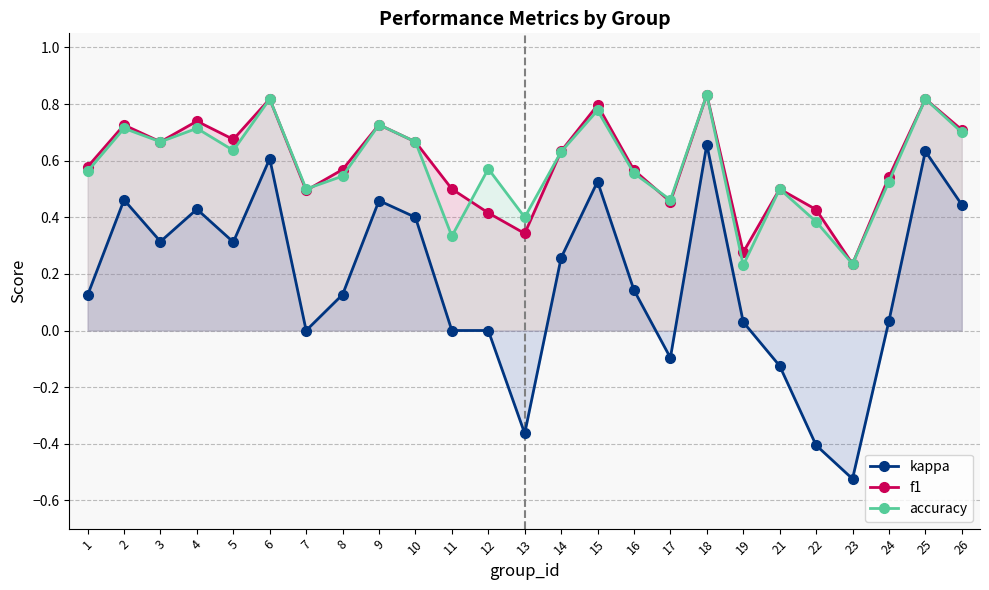

Count the number of data series in this chart.

3